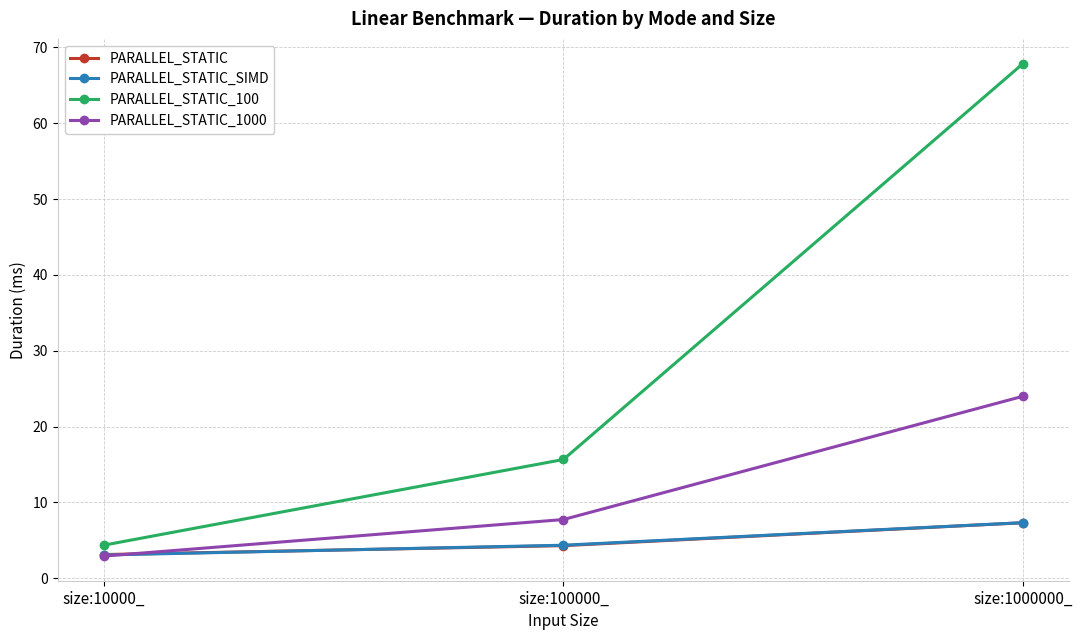

Reading right to left, transcribe all the data shown in this chart.

PARALLEL_STATIC: 7.3	4.3	3.1
PARALLEL_STATIC_SIMD: 7.3	4.4	3.1
PARALLEL_STATIC_100: 67.9	15.7	4.4
PARALLEL_STATIC_1000: 24.0	7.7	2.9